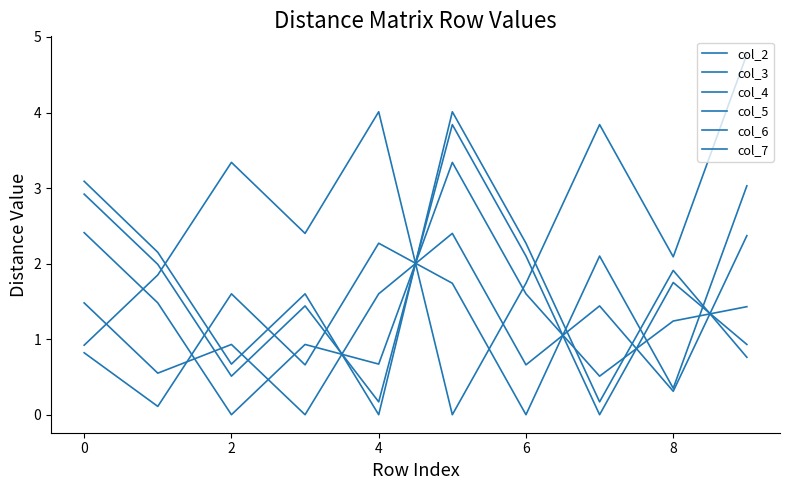

How many lines are shown in the chart?

6